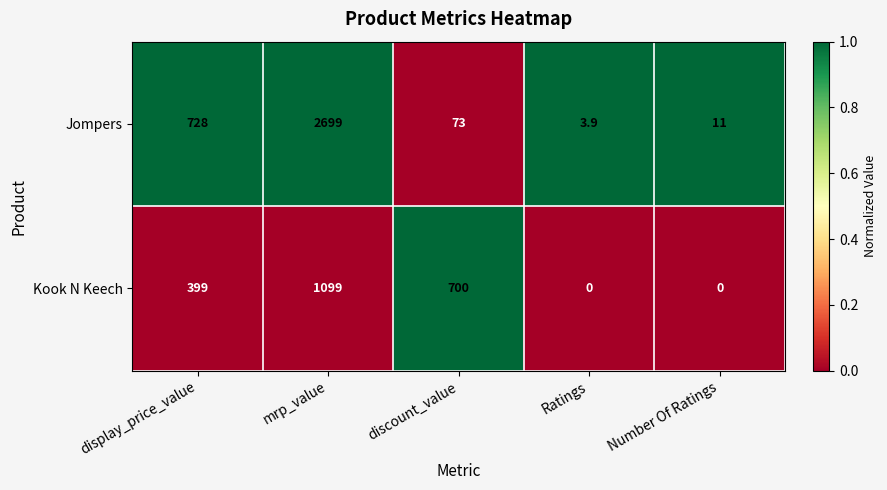

Count the number of data series in this chart.

2